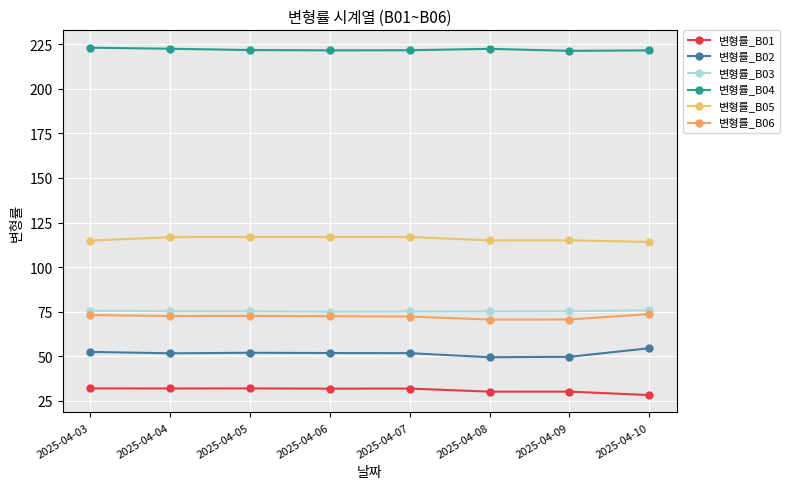

What is the sum of all 변형률_B04 values?

1775.4